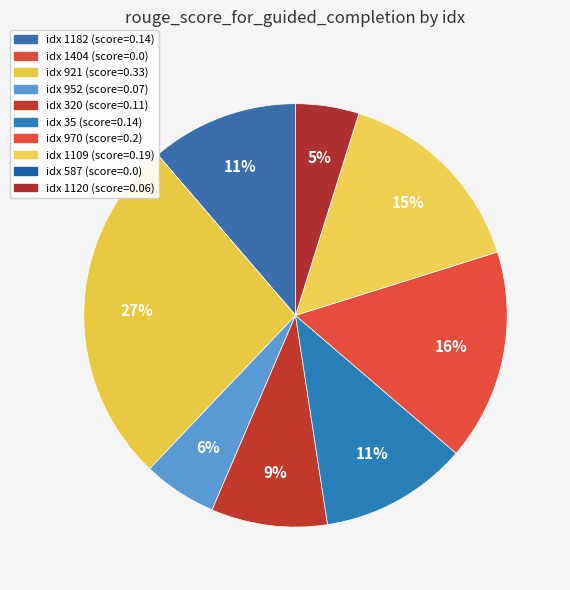

To the nearest percent, what is the average slice percentage?

10%